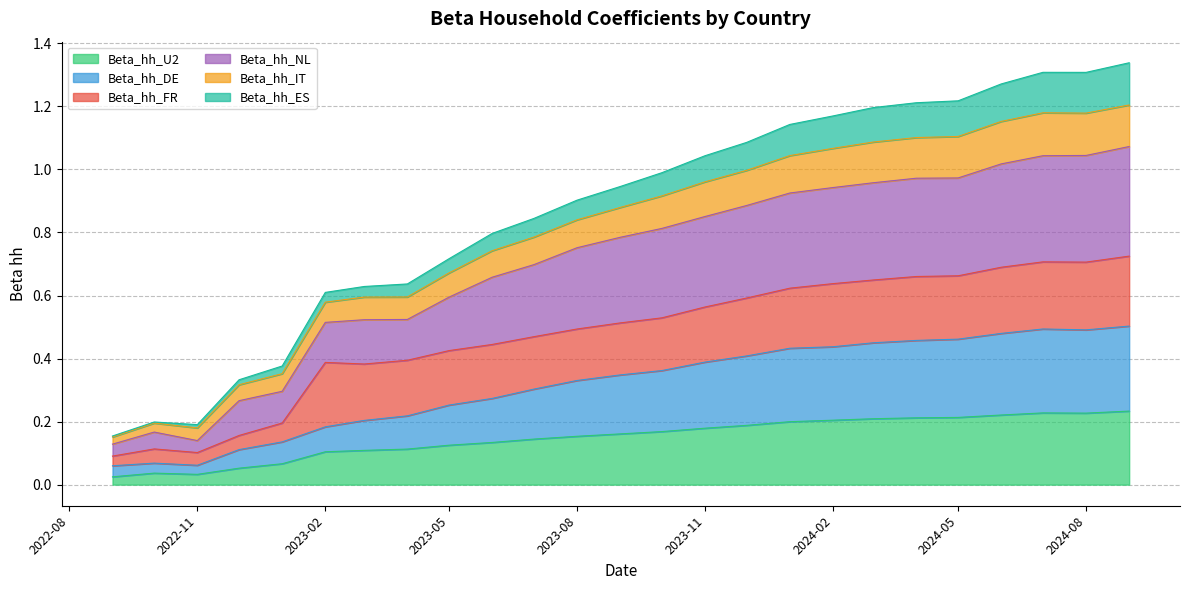

What is the total value across all series at 2024-08?

1.3